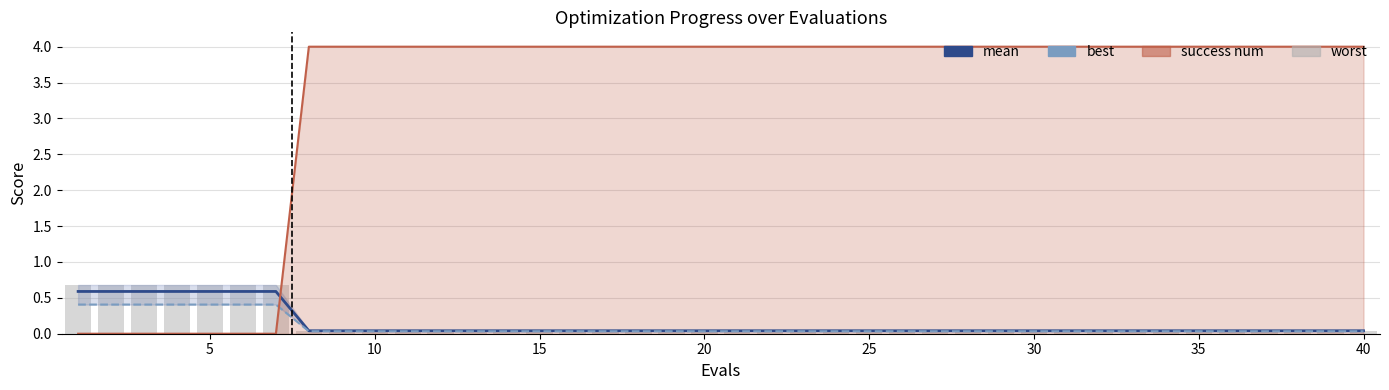

Is the value of mean at 25 greater than the value of best at 17?

Yes